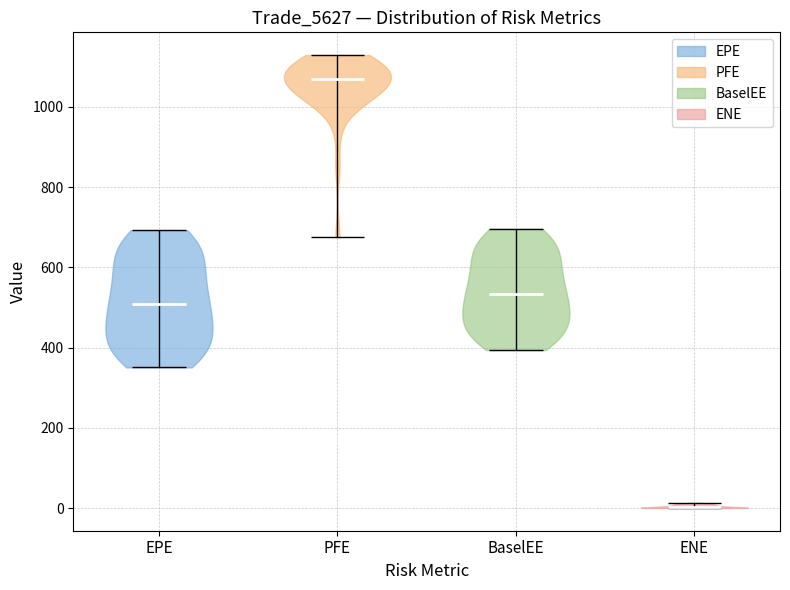

Reading left to right, read every violin against the y-axis: where its median line is, and the lowest and highest points it reaches. The values are not printed on the chart, so give them approximately, as read against the axis.

EPE: median line 500, lowest point 360, highest point 700
PFE: median line 1060, lowest point 680, highest point 1120
BaselEE: median line 540, lowest point 400, highest point 700
ENE: median line 0, lowest point 0, highest point 20